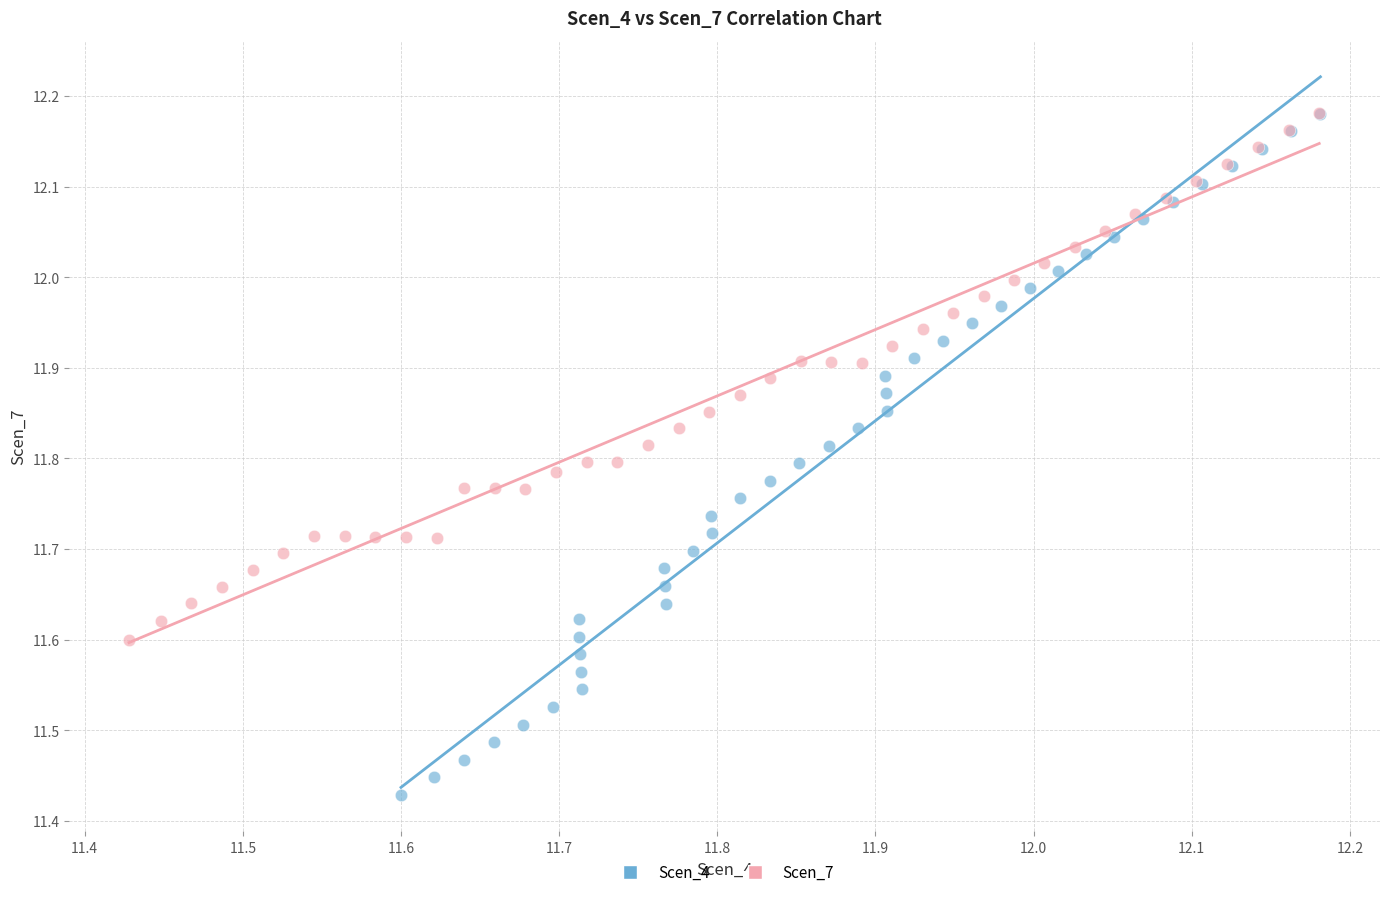

Which series has the largest Y range (max minus min)?

Scen_4